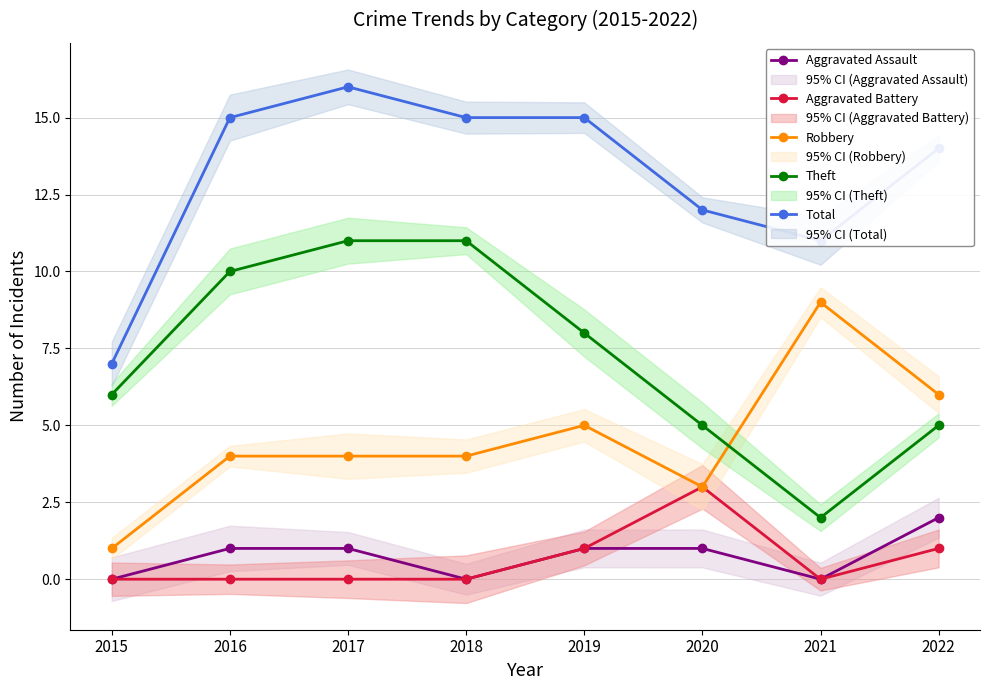

What value does the Total series have at 2018?

15